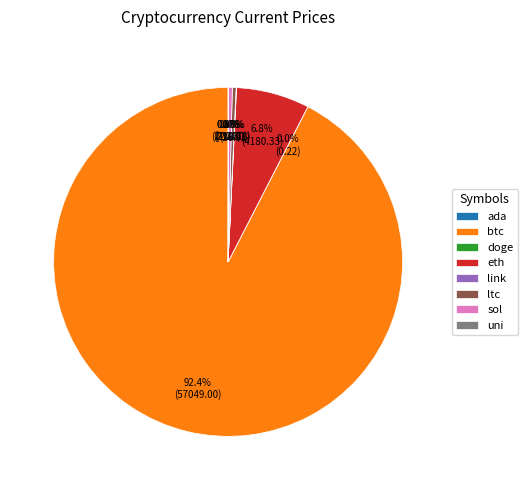

Which slice represents more than half of the pie?

btc